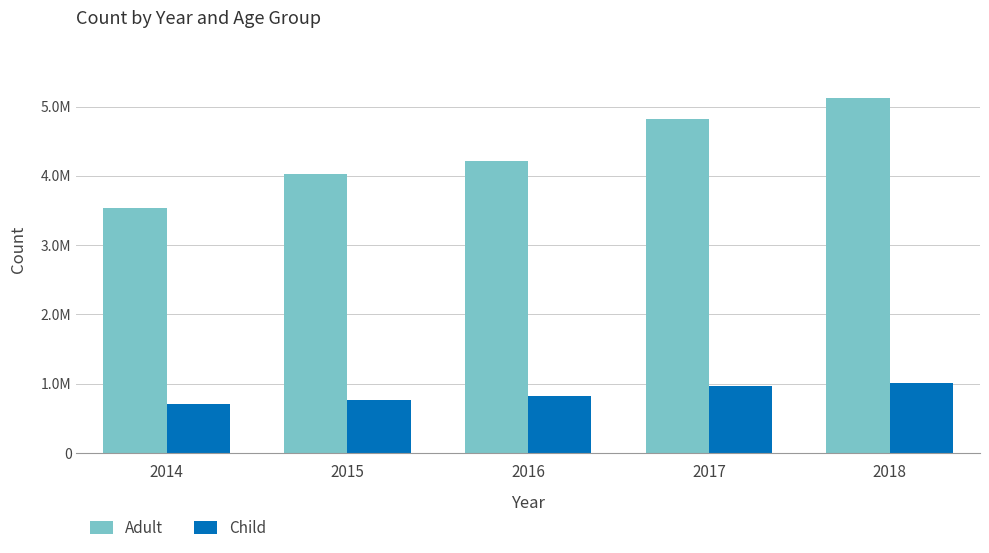

What is the value of the Adult bar at the 5th from the left?

5122661